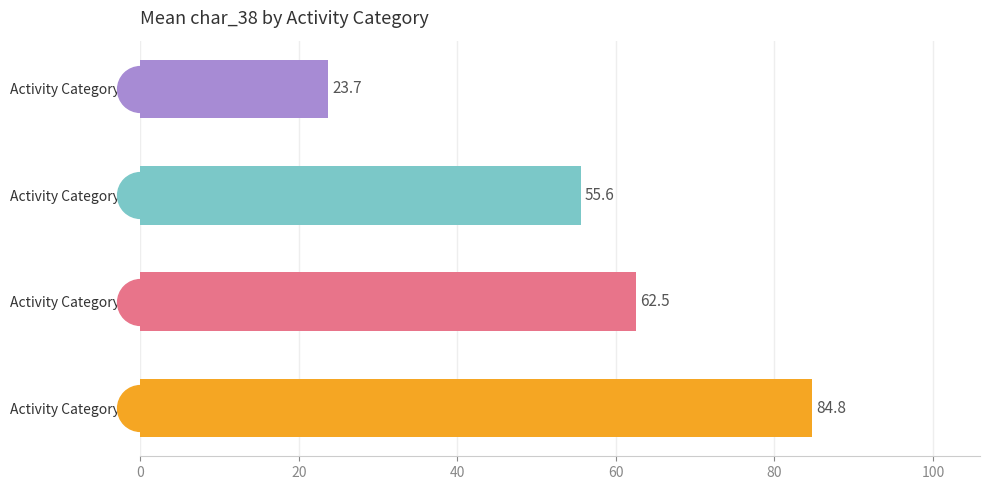

True or false: the data shows 40.6 at Activity Category 3.

False